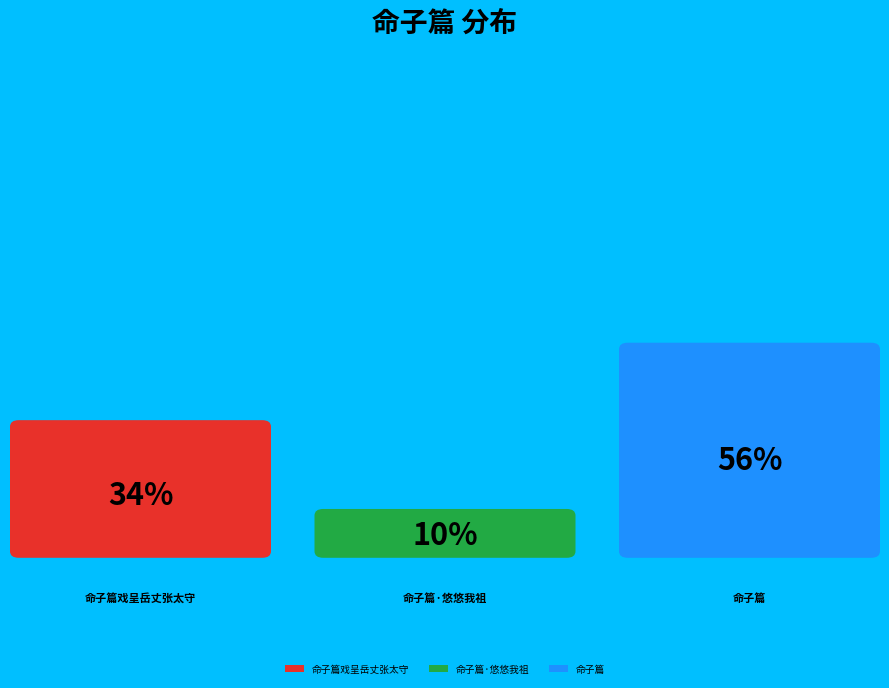

To the nearest percent, what is the combined percentage of 命子篇戏呈岳丈张太守 and 命子篇?

90%